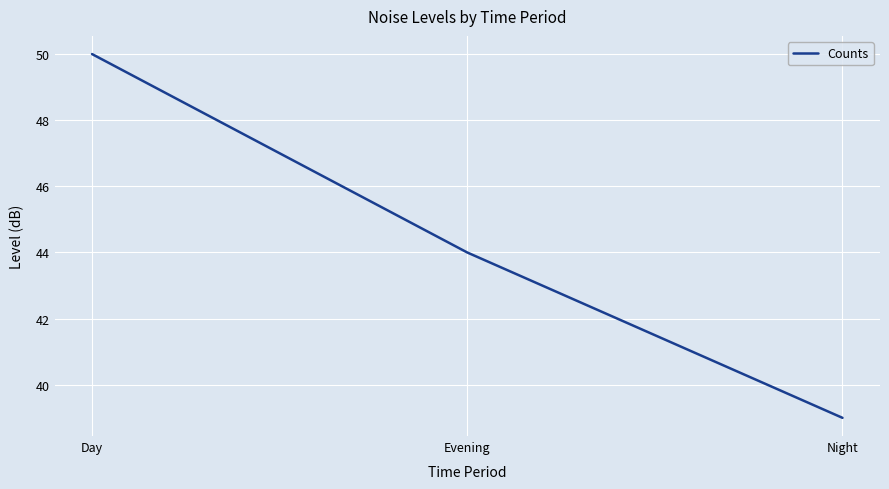

How many values are between 39 and 50?

3